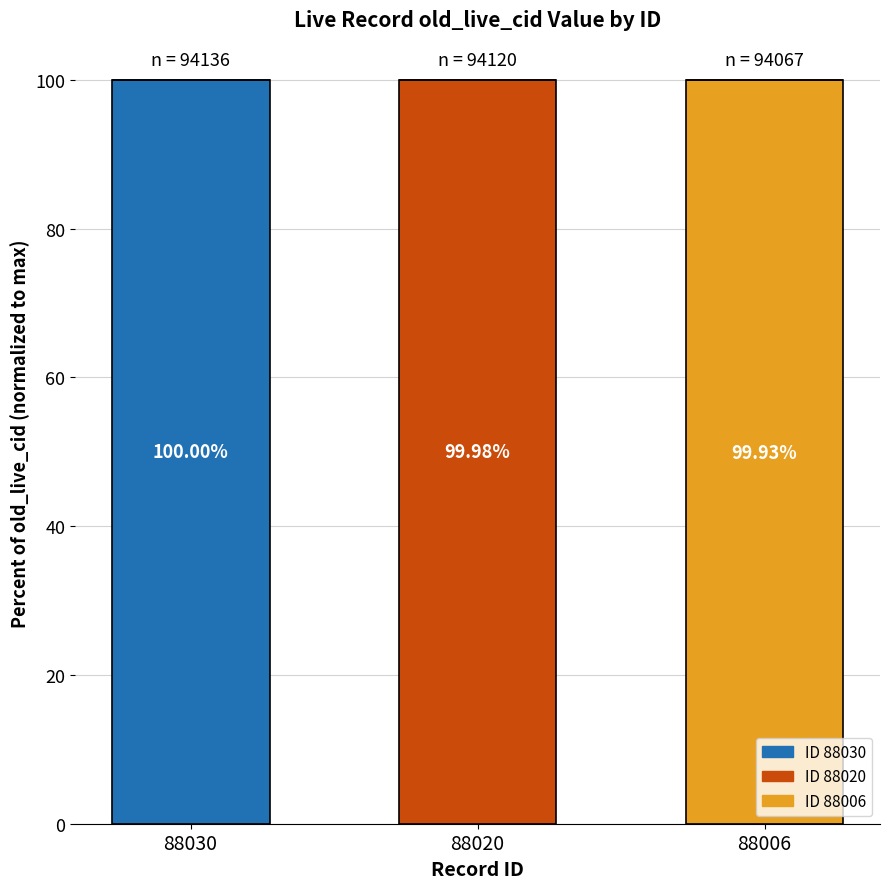

Rank the categories by value from highest to lowest.

88030, 88020, 88006